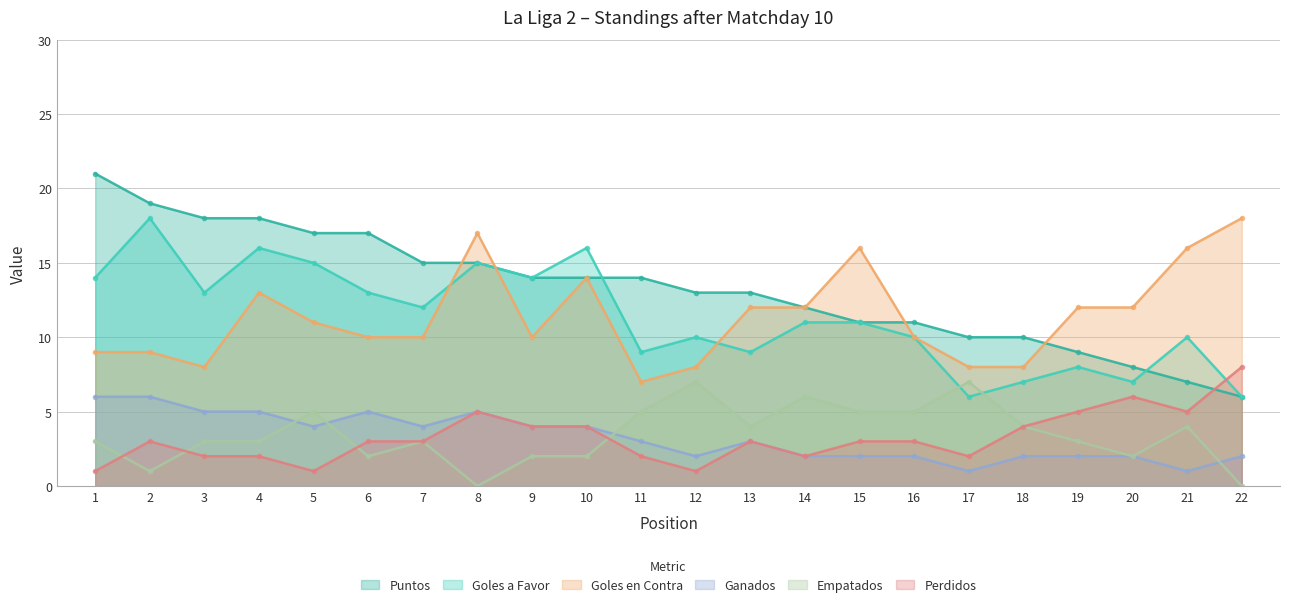

How many values in Empatados are above zero?

20